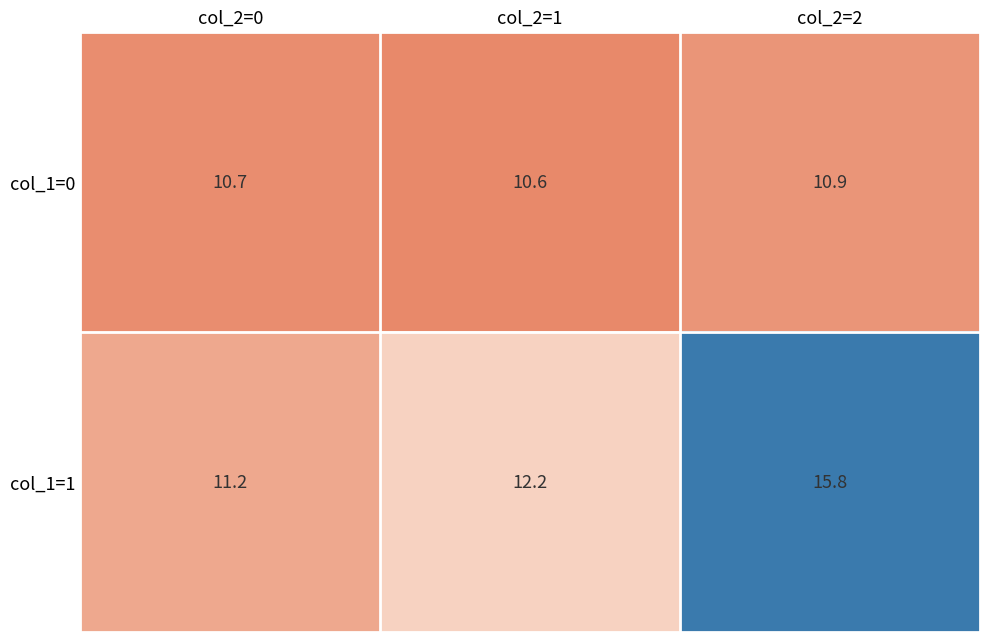

Which series has the largest total across all categories?

col_1=1